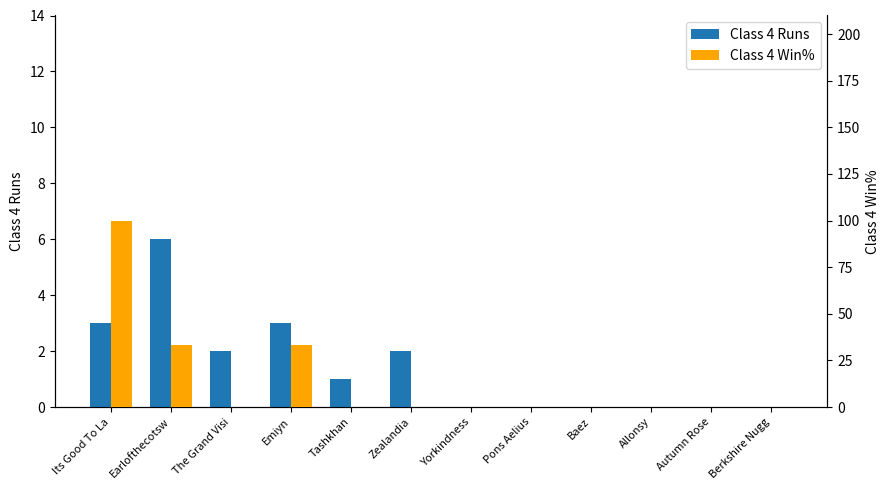

Reading left to right, what are all the values shown in this chart?

Class 4 Runs: 3.0	6.0	2.0	3.0	1.0	2.0	0.0	0.0	0.0	0.0	0.0	0.0
Class 4 Win%: 100.0	33.3	0.0	33.3	0.0	0.0	0.0	0.0	0.0	0.0	0.0	0.0